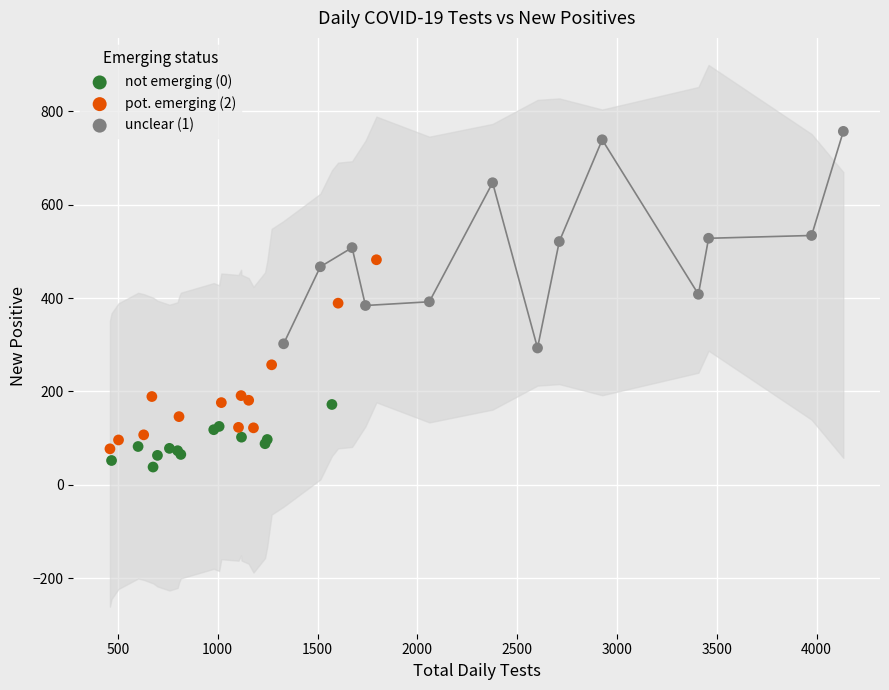

Which series has the widest spread of Y values?

unclear (1)